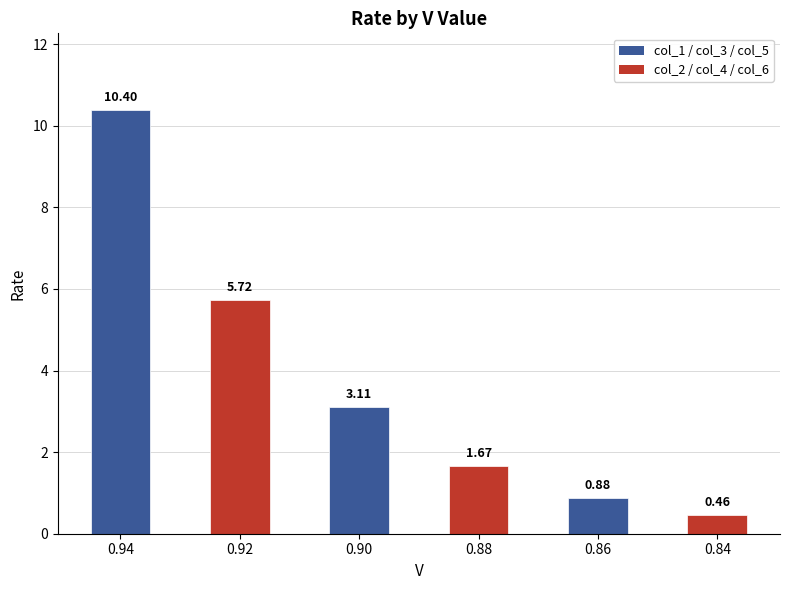

Rank the categories by value from highest to lowest.

0.94, 0.92, 0.90, 0.88, 0.86, 0.84